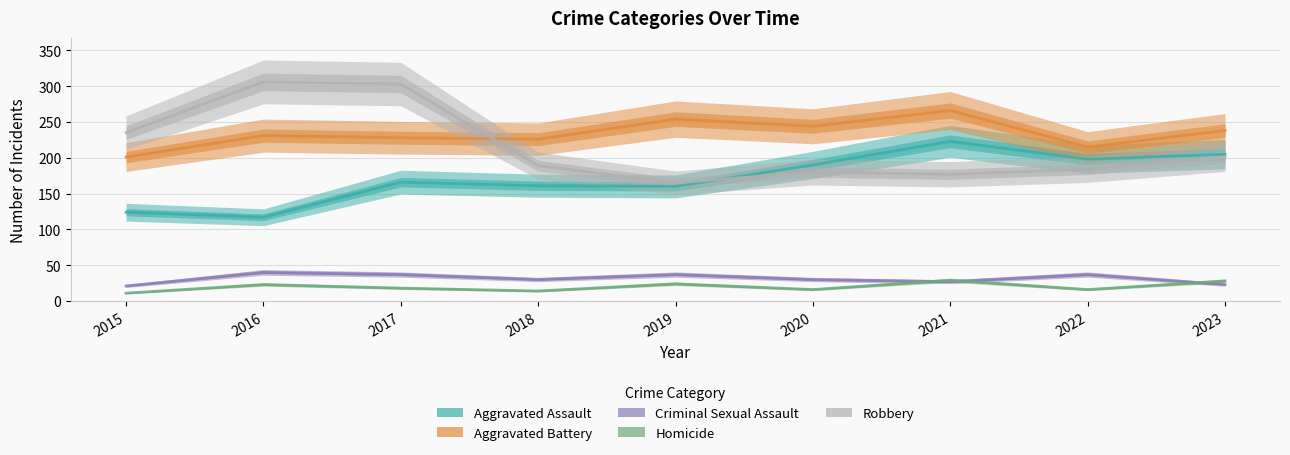

Is it true that Robbery equals 99 at 2023?

False